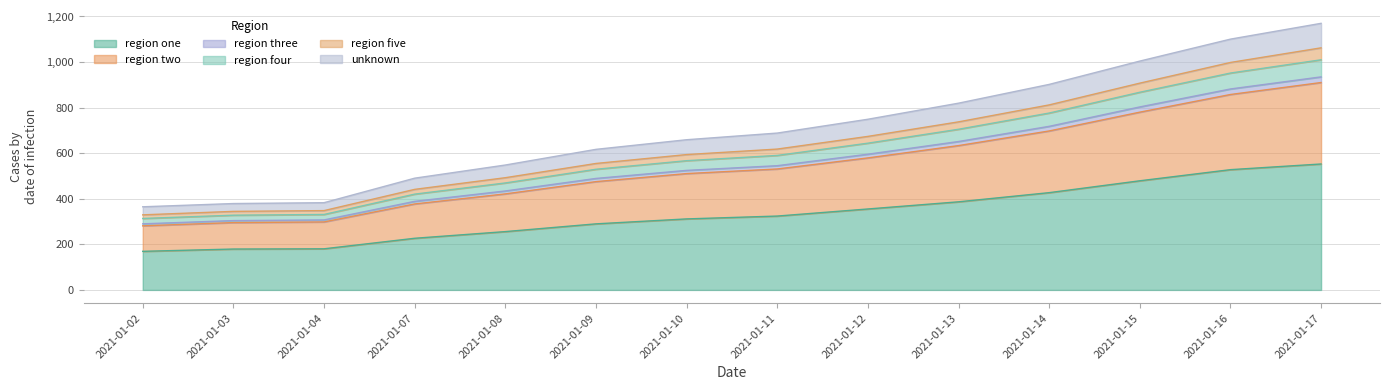

What are all the series names shown in the legend?

region one, region two, region three, region four, region five, unknown